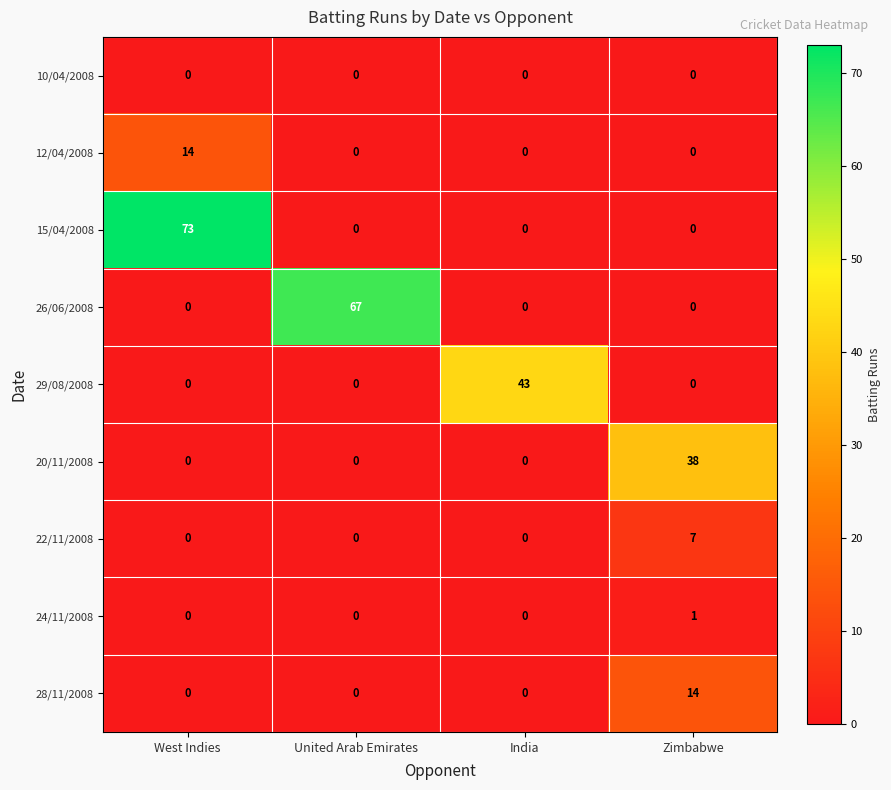

How many 20/11/2008 values are between 0 and 38?

4